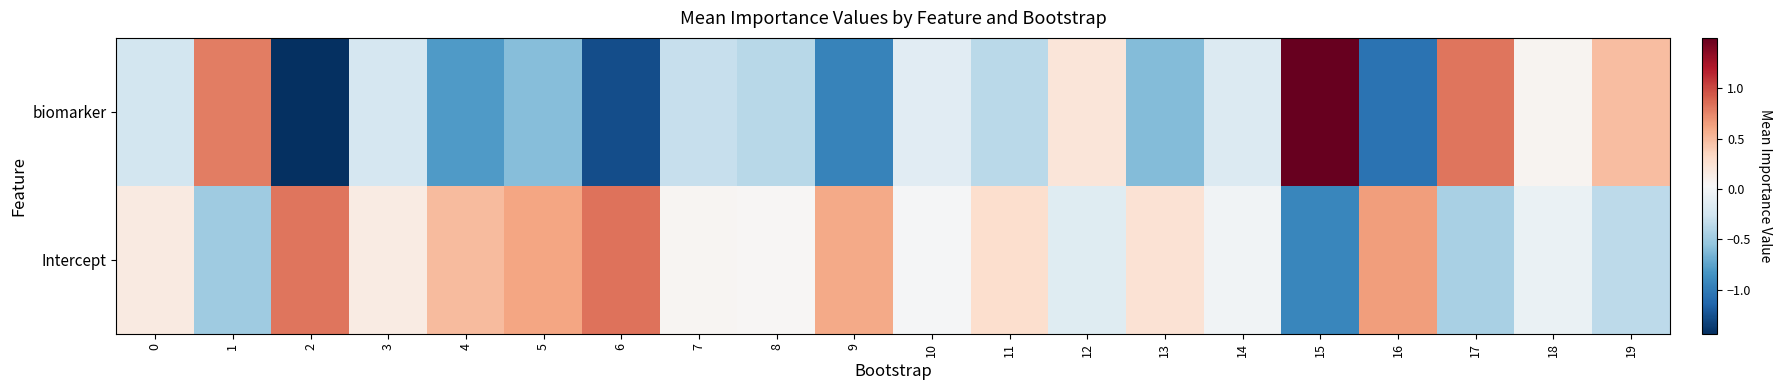

Which series has the largest total across all categories?

Intercept